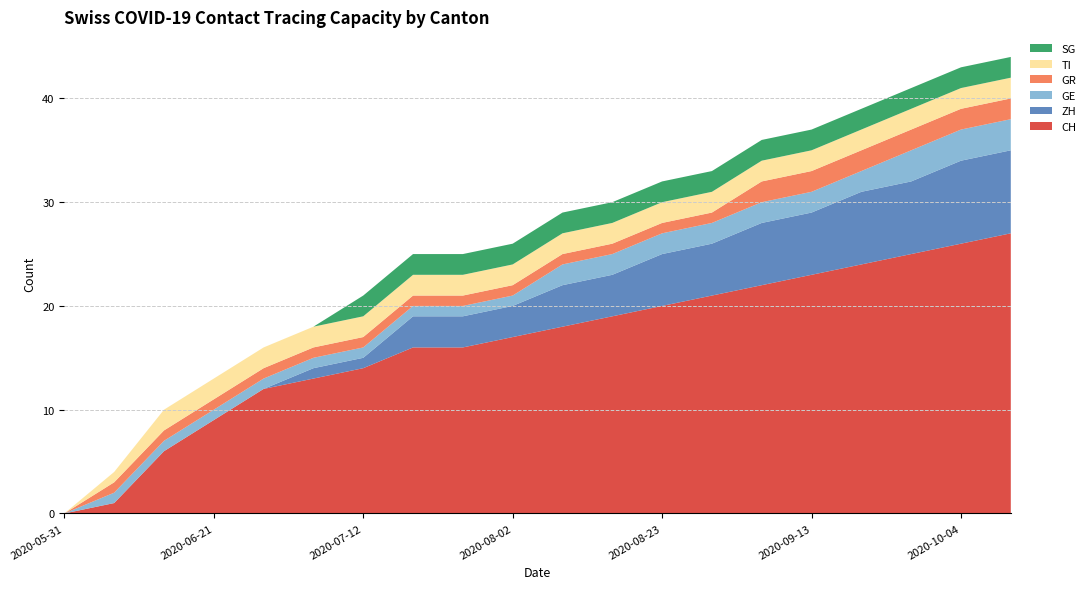

Reading right to left, extract all data points from this chart.

CH: 2020-10-11=27	2020-10-04=26	2020-09-27=25	2020-09-20=24	2020-09-13=23	2020-09-06=22	2020-08-30=21	2020-08-23=20	2020-08-16=19	2020-08-09=18	2020-08-02=17	2020-07-26=16	2020-07-19=16	2020-07-12=14	2020-07-05=13	2020-06-28=12	2020-06-21=9	2020-06-14=6	2020-06-07=1	2020-05-31=0
ZH: 2020-10-11=8	2020-10-04=8	2020-09-27=7	2020-09-20=7	2020-09-13=6	2020-09-06=6	2020-08-30=5	2020-08-23=5	2020-08-16=4	2020-08-09=4	2020-08-02=3	2020-07-26=3	2020-07-19=3	2020-07-12=1	2020-07-05=1	2020-06-28=0	2020-06-21=0	2020-06-14=0	2020-06-07=0	2020-05-31=0
GE: 2020-10-11=3	2020-10-04=3	2020-09-27=3	2020-09-20=2	2020-09-13=2	2020-09-06=2	2020-08-30=2	2020-08-23=2	2020-08-16=2	2020-08-09=2	2020-08-02=1	2020-07-26=1	2020-07-19=1	2020-07-12=1	2020-07-05=1	2020-06-28=1	2020-06-21=1	2020-06-14=1	2020-06-07=1	2020-05-31=0
GR: 2020-10-11=2	2020-10-04=2	2020-09-27=2	2020-09-20=2	2020-09-13=2	2020-09-06=2	2020-08-30=1	2020-08-23=1	2020-08-16=1	2020-08-09=1	2020-08-02=1	2020-07-26=1	2020-07-19=1	2020-07-12=1	2020-07-05=1	2020-06-28=1	2020-06-21=1	2020-06-14=1	2020-06-07=1	2020-05-31=0
TI: 2020-10-11=2	2020-10-04=2	2020-09-27=2	2020-09-20=2	2020-09-13=2	2020-09-06=2	2020-08-30=2	2020-08-23=2	2020-08-16=2	2020-08-09=2	2020-08-02=2	2020-07-26=2	2020-07-19=2	2020-07-12=2	2020-07-05=2	2020-06-28=2	2020-06-21=2	2020-06-14=2	2020-06-07=1	2020-05-31=0
SG: 2020-10-11=2	2020-10-04=2	2020-09-27=2	2020-09-20=2	2020-09-13=2	2020-09-06=2	2020-08-30=2	2020-08-23=2	2020-08-16=2	2020-08-09=2	2020-08-02=2	2020-07-26=2	2020-07-19=2	2020-07-12=2	2020-07-05=0	2020-06-28=0	2020-06-21=0	2020-06-14=0	2020-06-07=0	2020-05-31=0